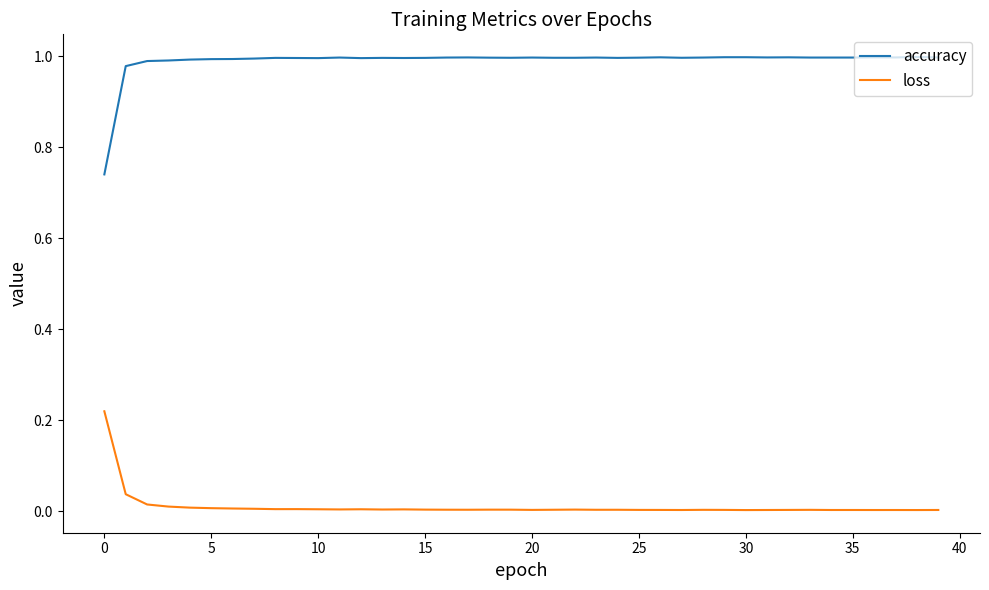

True or false: accuracy and loss cross at least once.

False